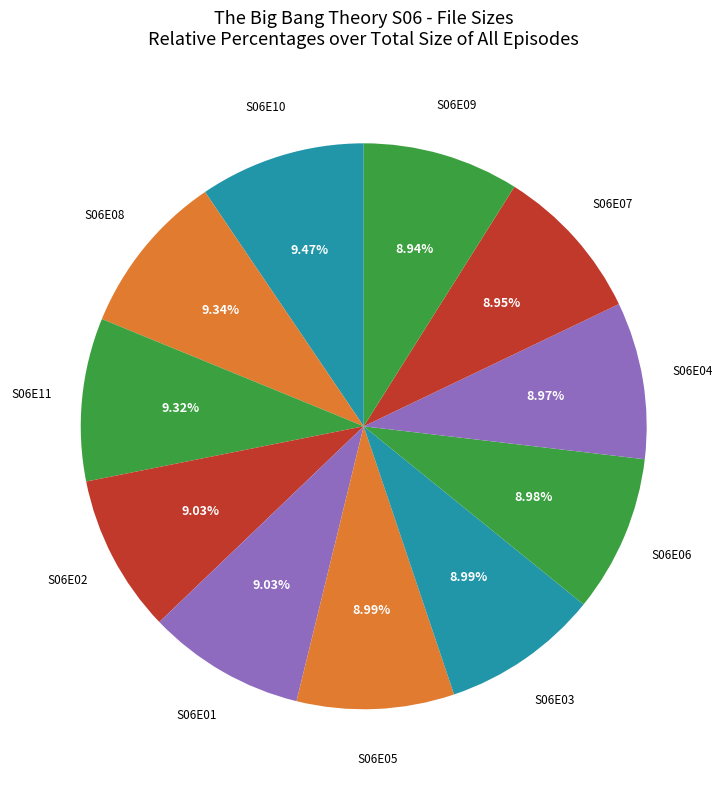

Which category has the smallest portion of the pie?

S06E09